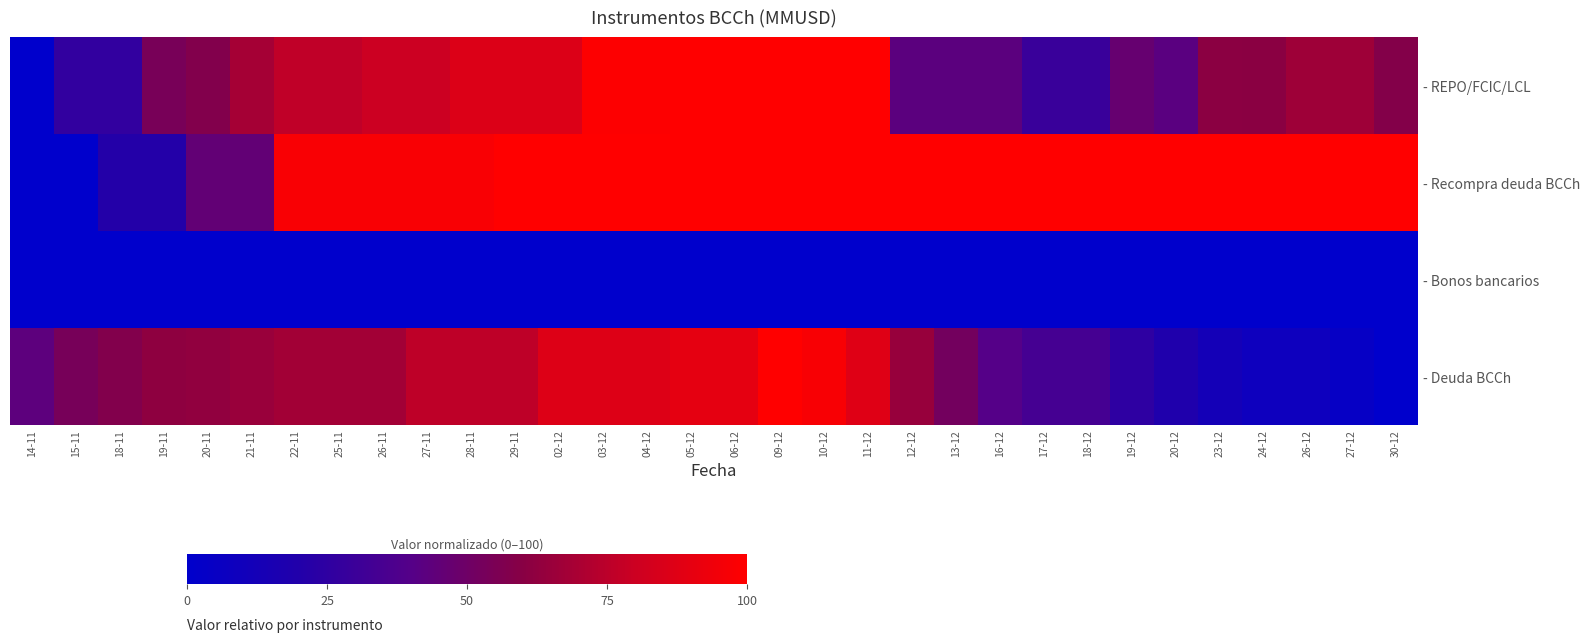

Which label corresponds to the largest value in the chart?

05-12